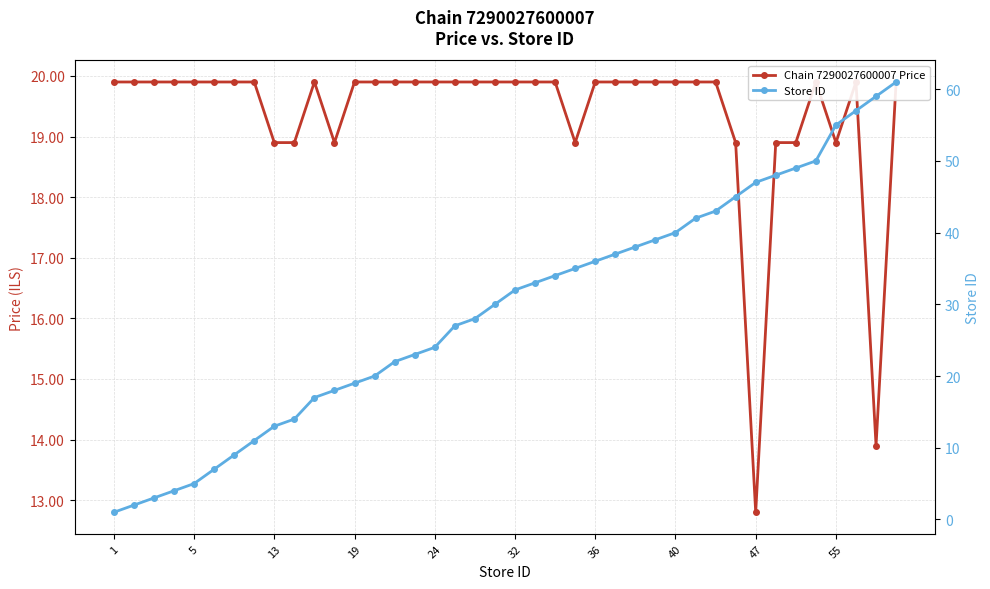

How many distinct data groups are displayed?

2